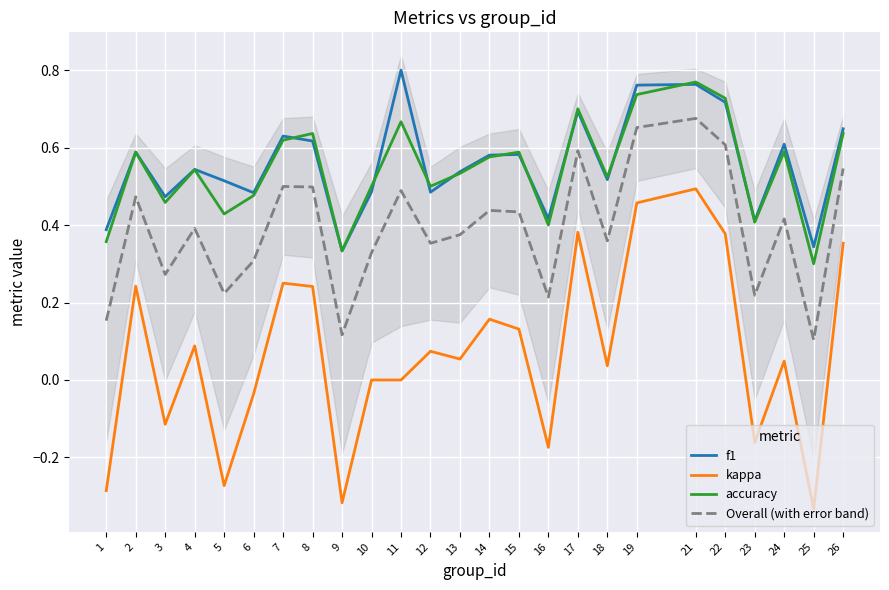

What is the greatest value displayed?

0.8